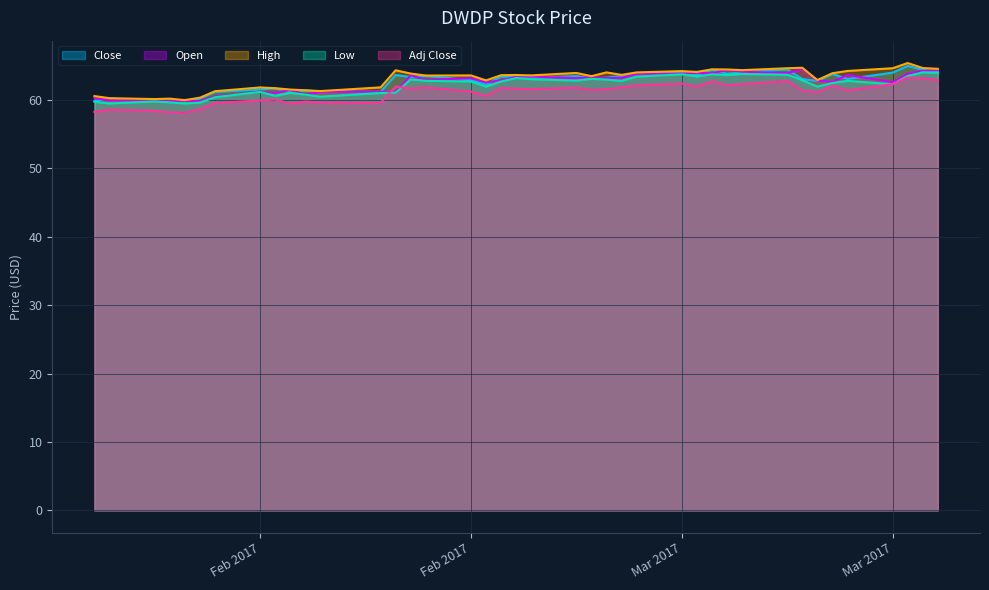

How many interior local valleys does the Open series have?

13